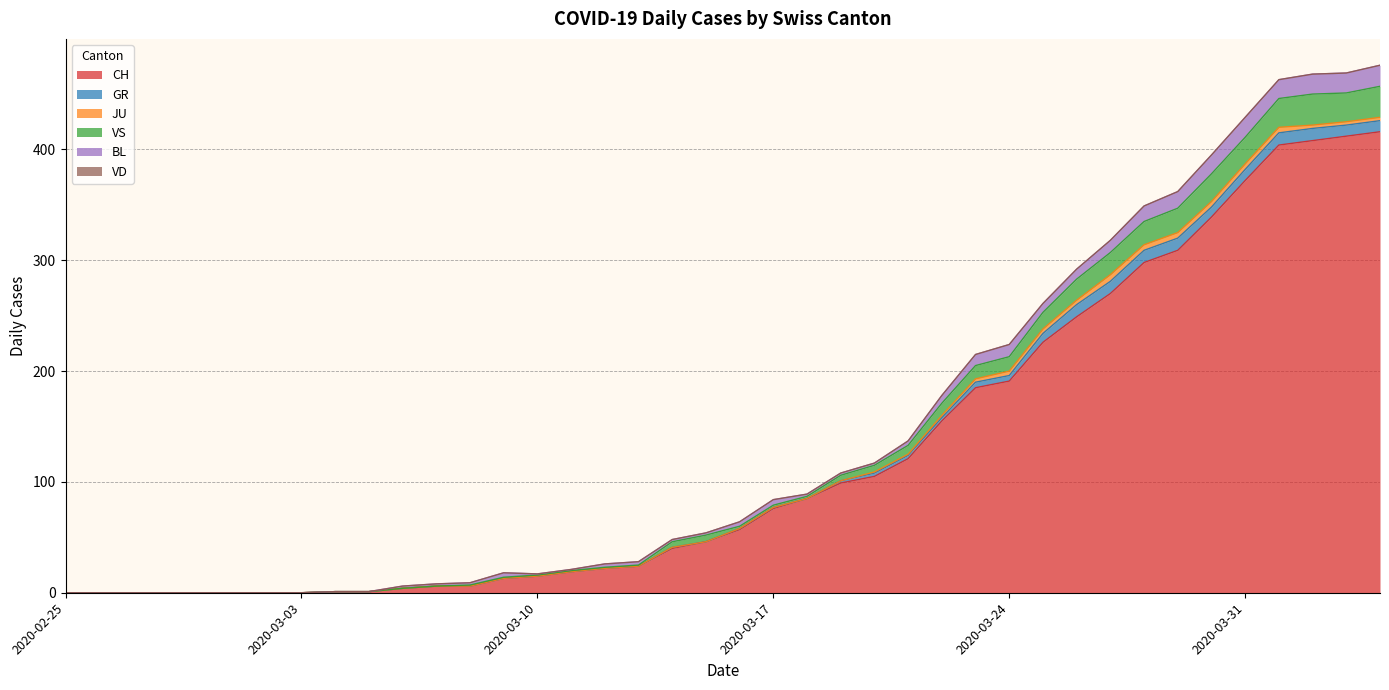

Rank the series at 2020-03-22 from lowest to highest value.

VD, JU, GR, BL, VS, CH